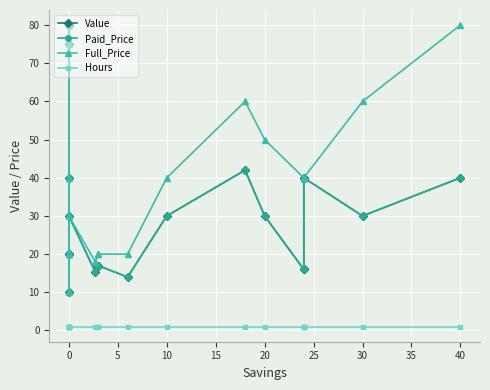

True or false: Hours has more than 2 points higher than both neighbors.

False